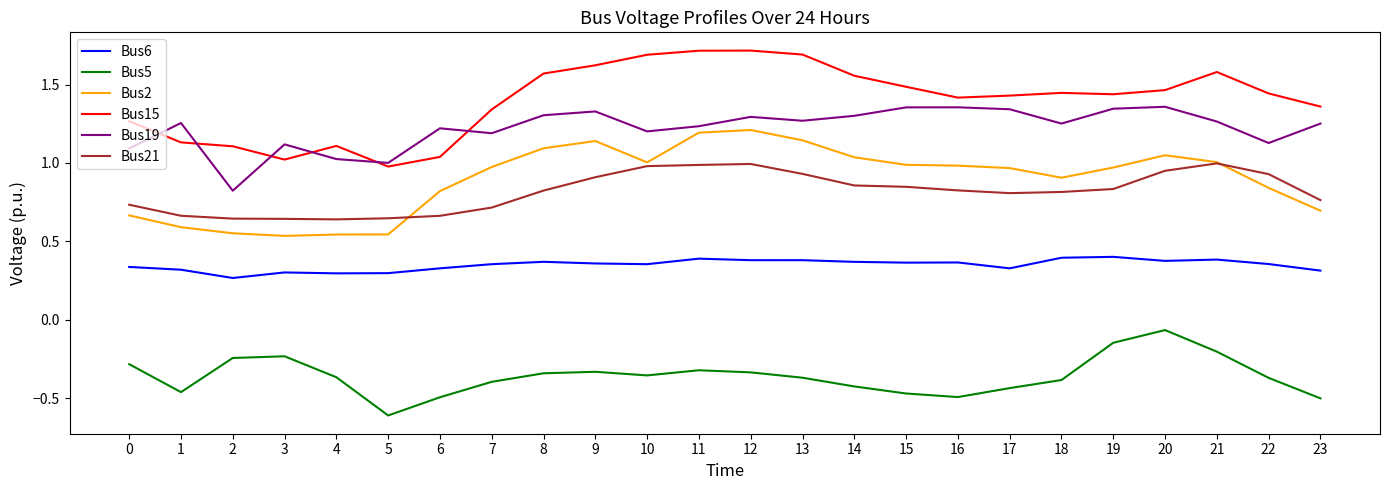

List the series in order of their peak value, highest first.

Bus15, Bus19, Bus2, Bus21, Bus6, Bus5